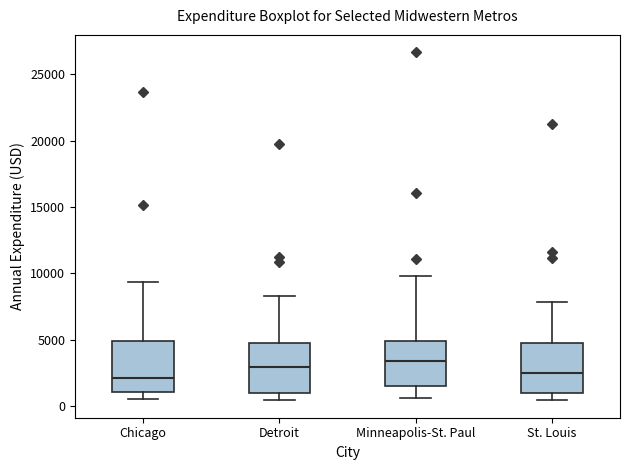

Reading left to right, read every box against the y-axis: the position of its median line, the range the box covers, and the ends of its whiskers. The values are not printed on the chart, so give them approximately, as read against the axis.

Chicago: median 2000, box 1000 to 5000, whiskers 500 to 9500
Detroit: median 3000, box 1000 to 5000, whiskers 500 to 8500
Minneapolis-St. Paul: median 3500, box 1500 to 5000, whiskers 500 to 10000
St. Louis: median 2500, box 1000 to 5000, whiskers 500 to 8000